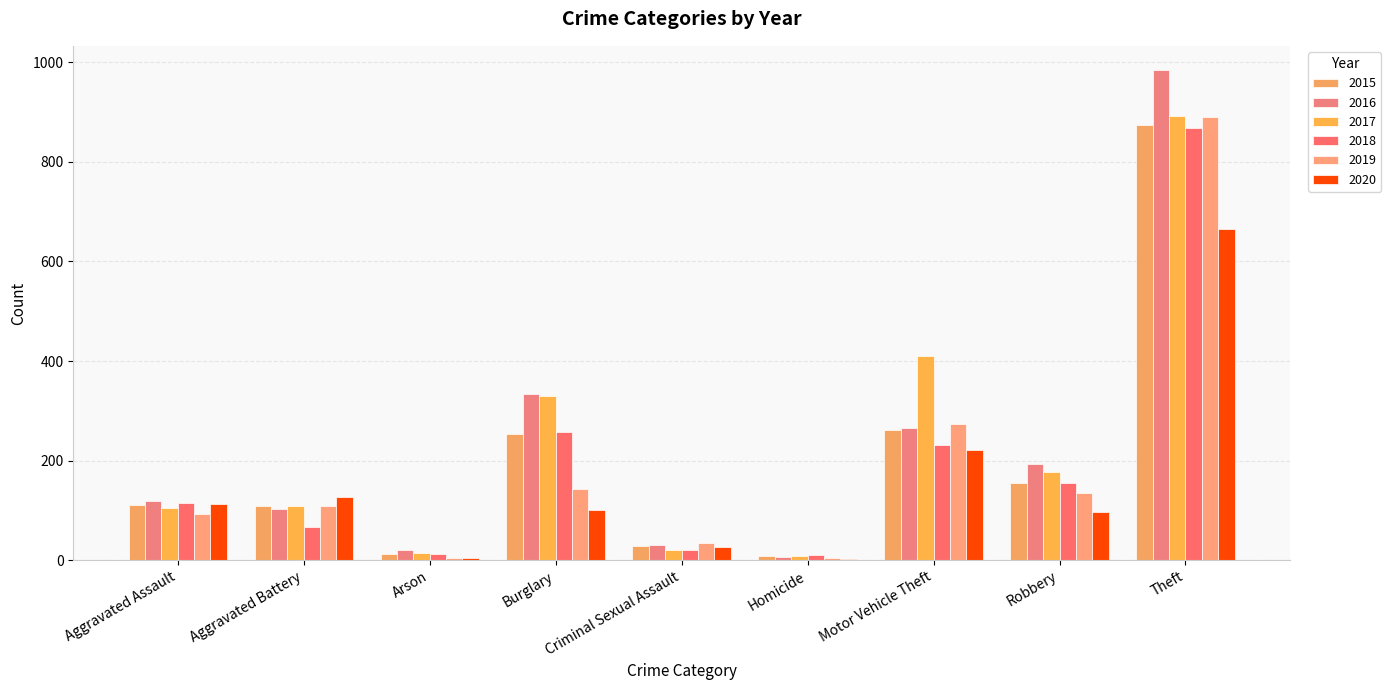

Between Motor Vehicle Theft and Aggravated Assault, which is larger?

Motor Vehicle Theft